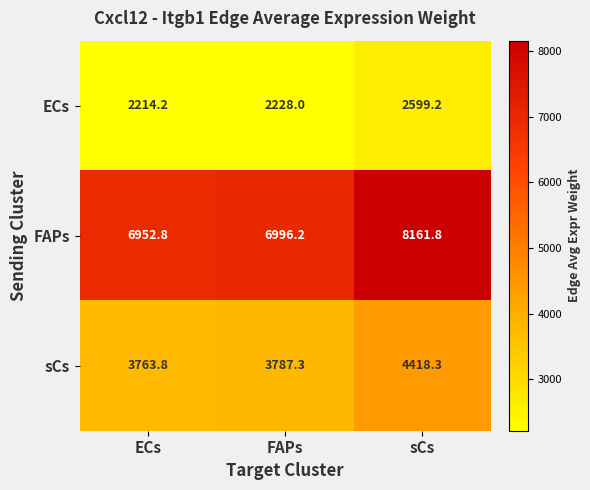

The value of sCs at sCs is 7689.2. True or false?

False